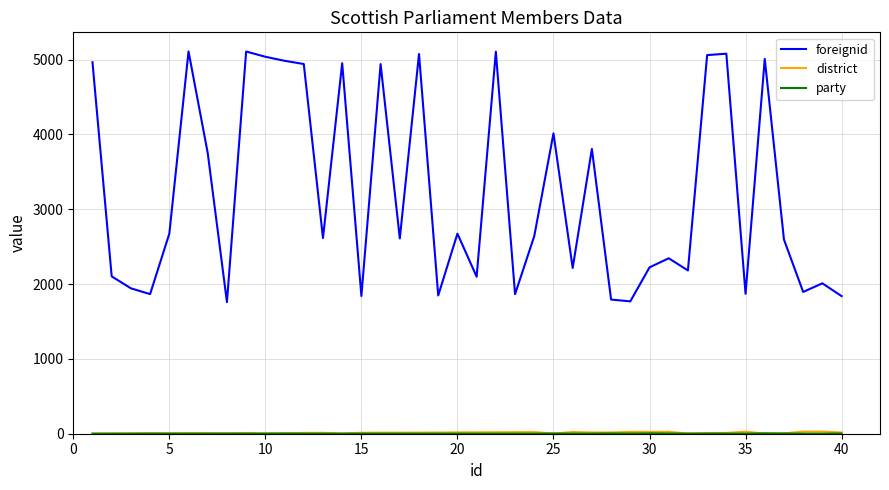

Which series has the widest spread of values?

foreignid